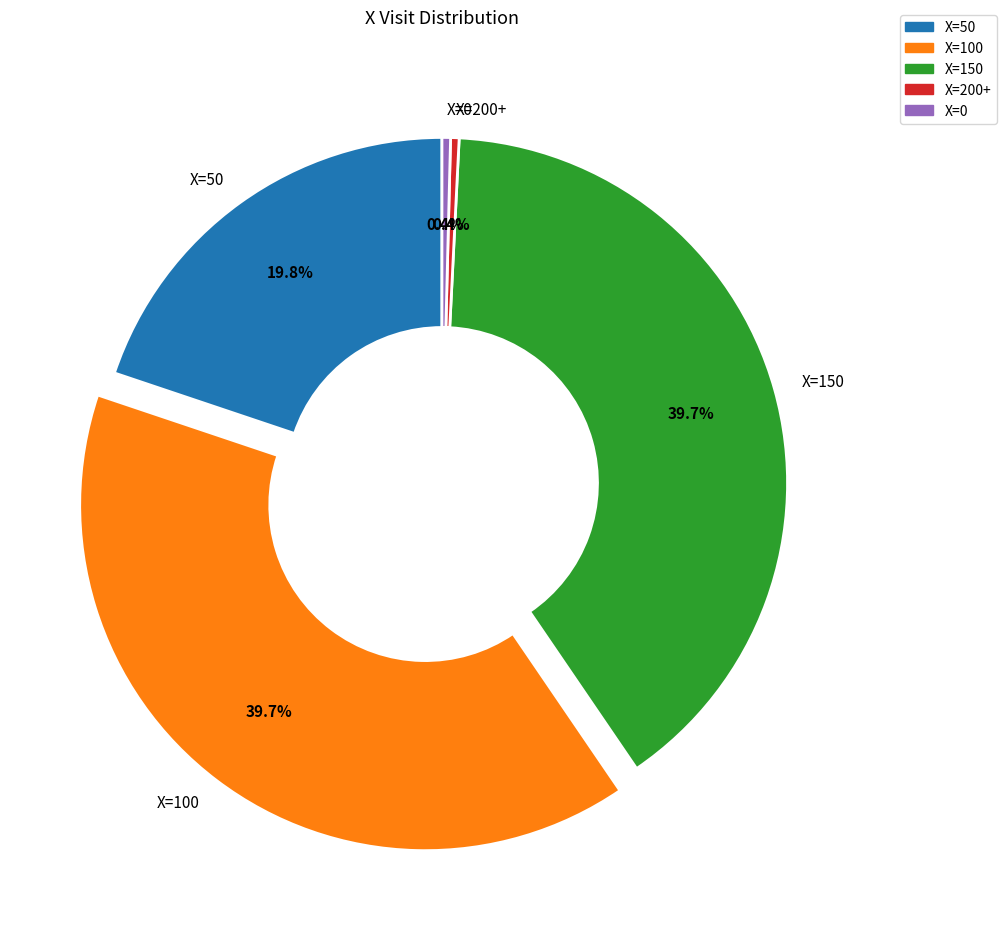

Which has a higher value, X=50 or X=150?

X=150